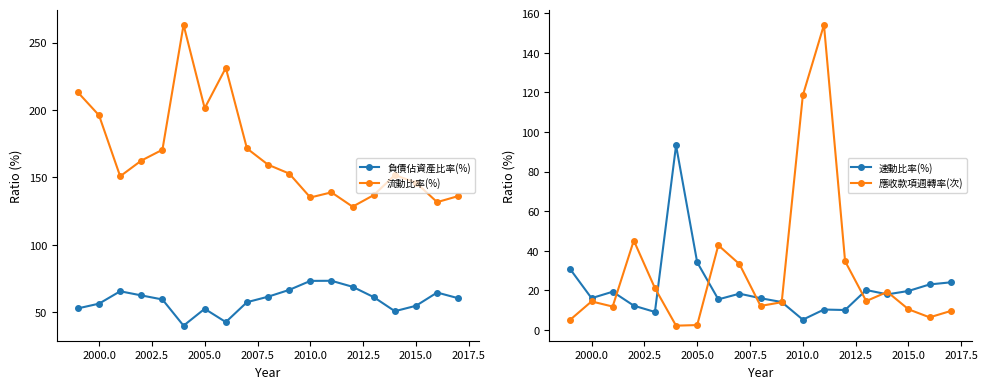

True or false: 流動比率(%) and 負債佔資產比率(%) intersect in this chart.

False